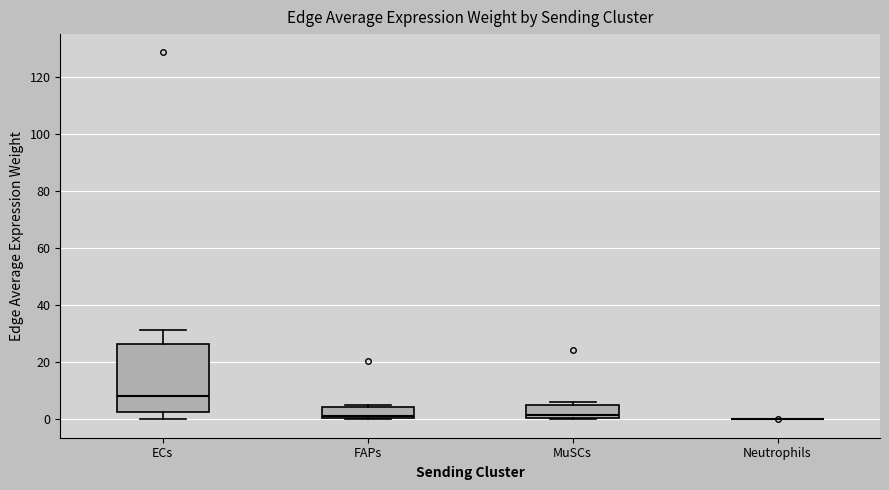

Reading left to right, transcribe this box plot: for each box, give where its median line is, the range the box spans, and where its two whiskers end, as read against the y-axis. The values are not printed on the chart, so give them approximately, as read against the axis.

ECs: median 8, box 2 to 26, whiskers 0 to 32
FAPs: median 2, box 0 to 4, whiskers 0 to 4 (just above the box's upper edge)
MuSCs: median 2, box 0 to 6, whiskers 0 to 6 (just above the box's upper edge)
Neutrophils: box collapsed to a line at 0, whiskers 0 to 0